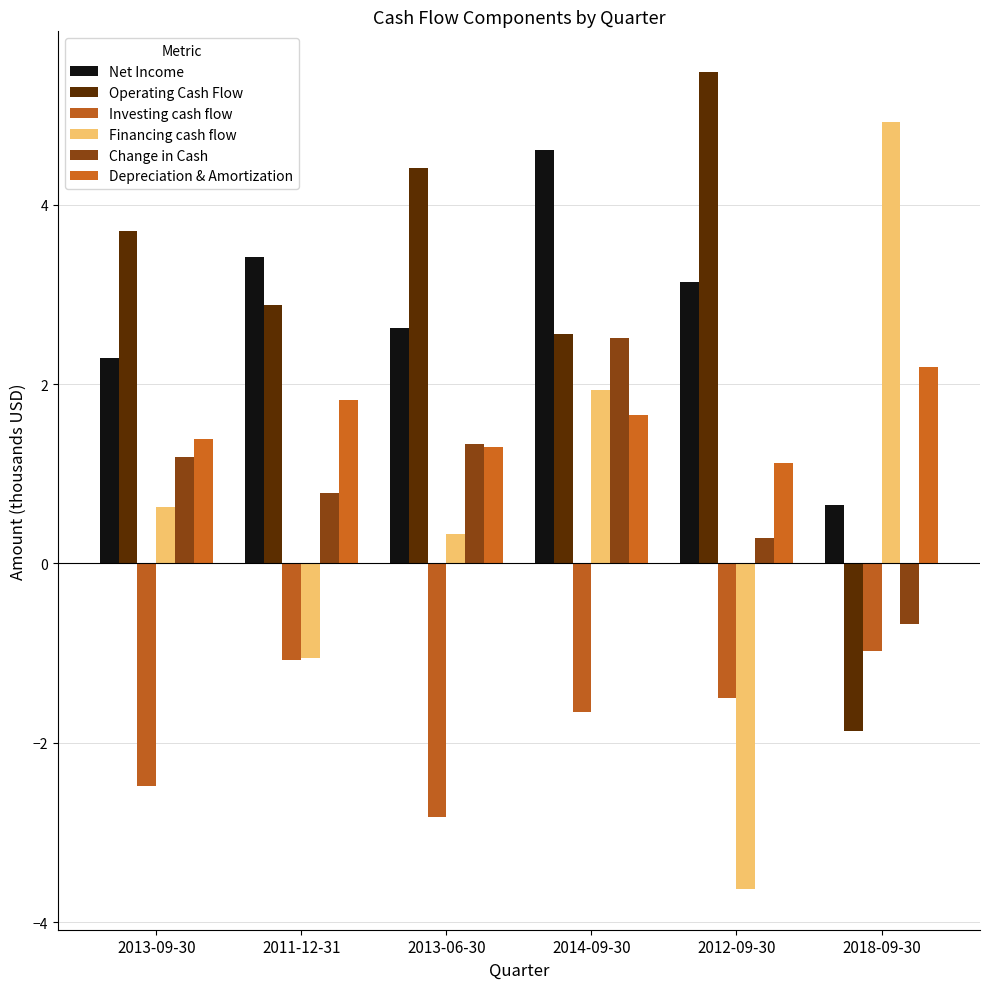

What are all the series names shown in the legend?

Net Income, Operating Cash Flow, Investing cash flow, Financing cash flow, Change in Cash, Depreciation & Amortization